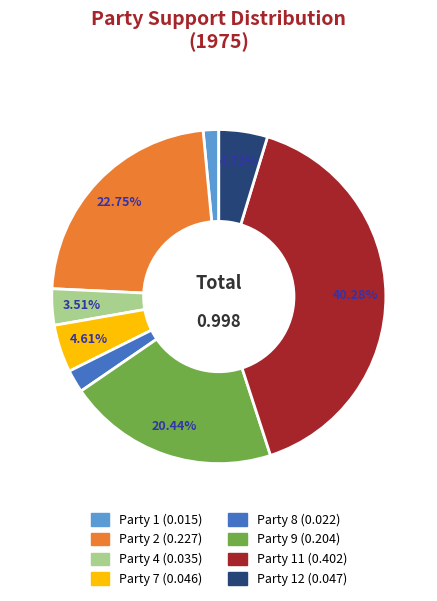

Count the number of slices in the pie.

8